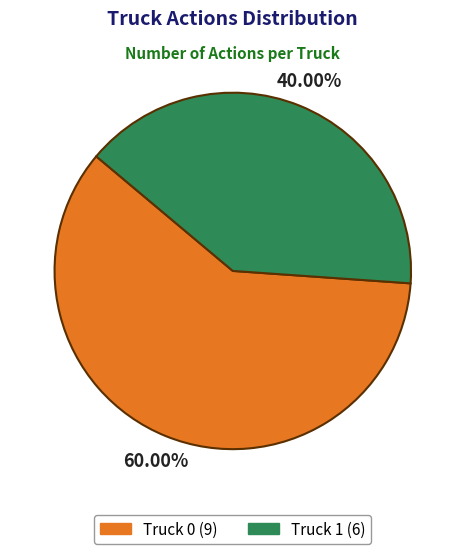

Which has a higher value, Truck 1 or Truck 0?

Truck 0